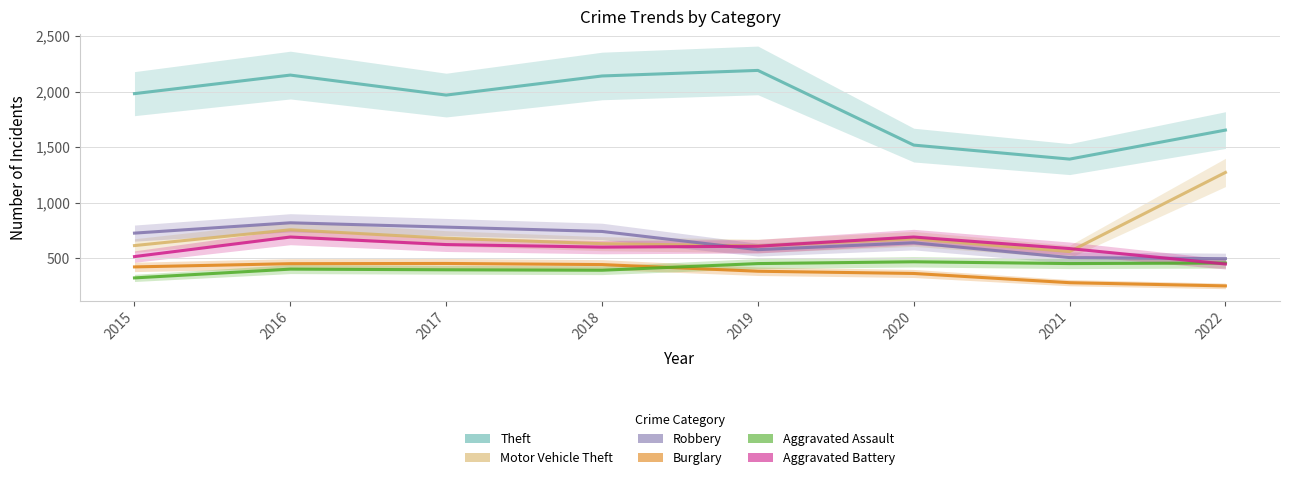

Between which two adjacent categories do Aggravated Battery and Motor Vehicle Theft first intersect?

2019 and 2020